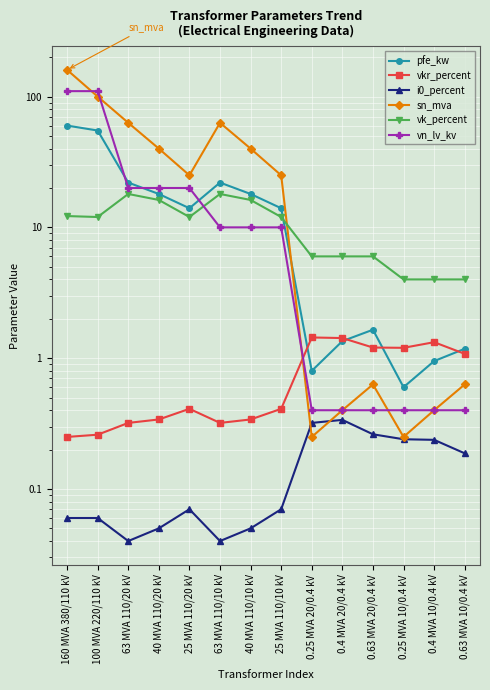

Is it true that i0_percent equals 0.1 at 0.25 MVA 10/0.4 kV?

False